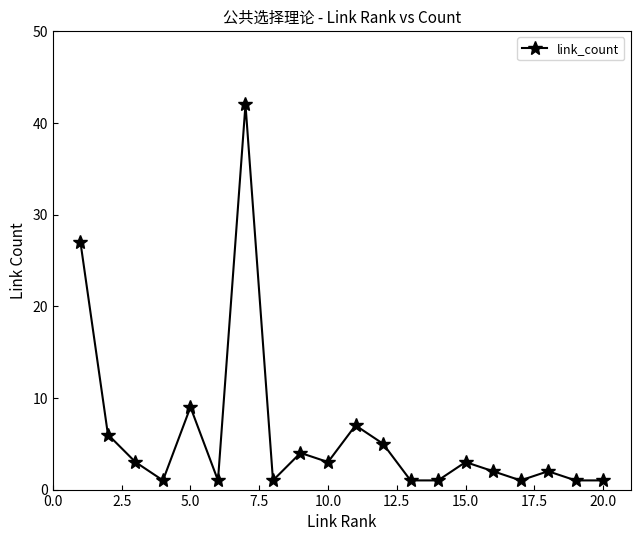

How many data points does each series have?

20